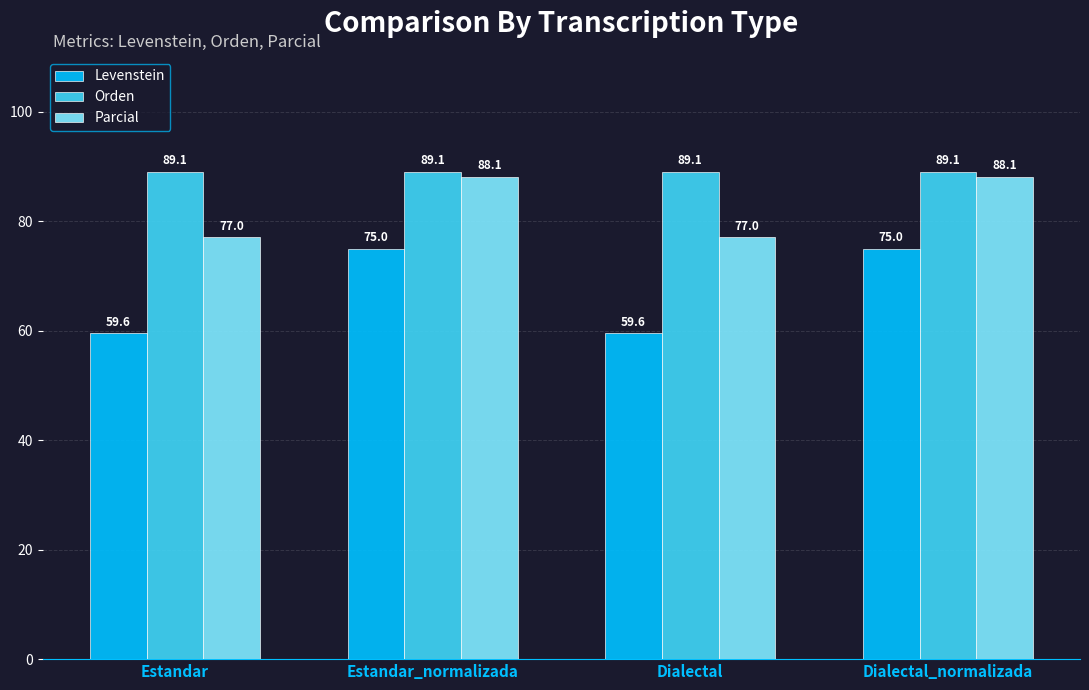

What is the minimum value for Parcial?

77.0